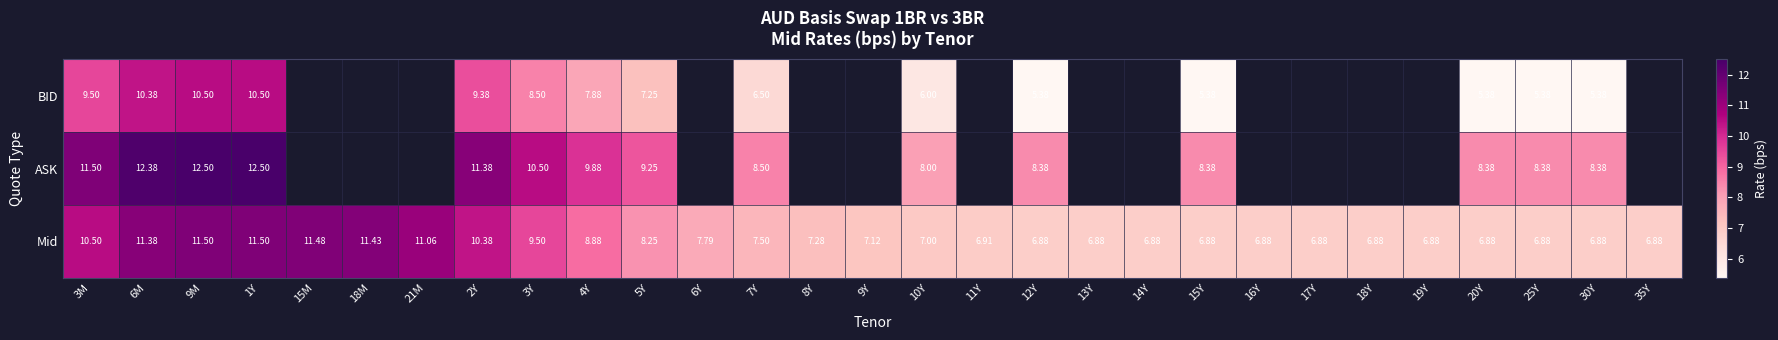

Between 4Y and 25Y, which series saw the biggest shift?

BID